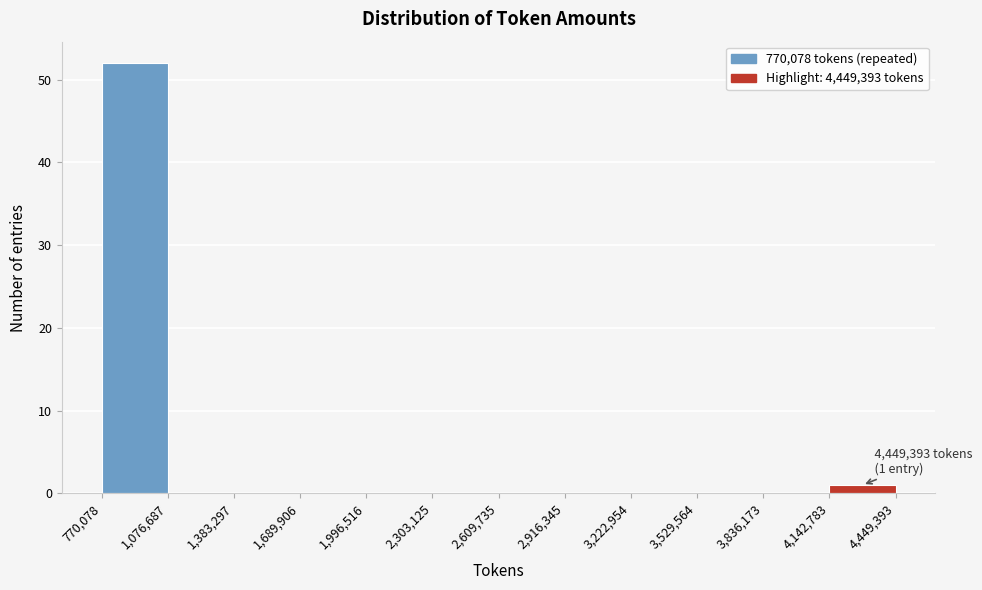

Which range on the x-axis has the tallest bar?

770,078 to 1,076,687